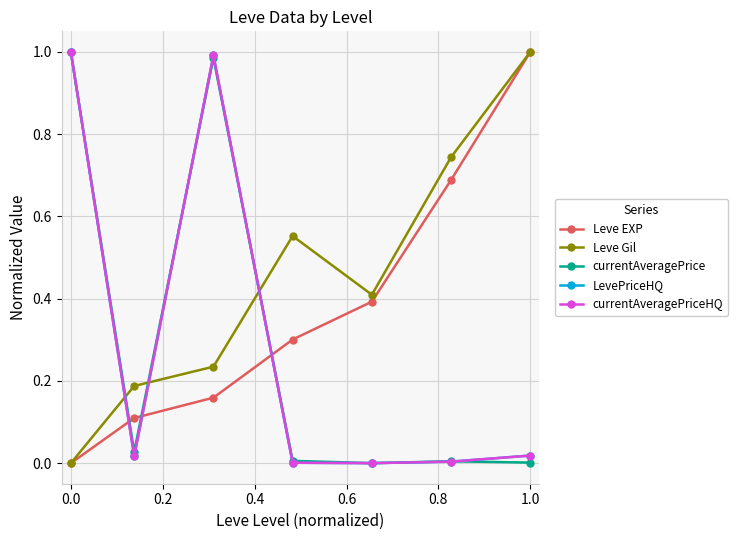

What is the maximum value shown in the chart?

1.0